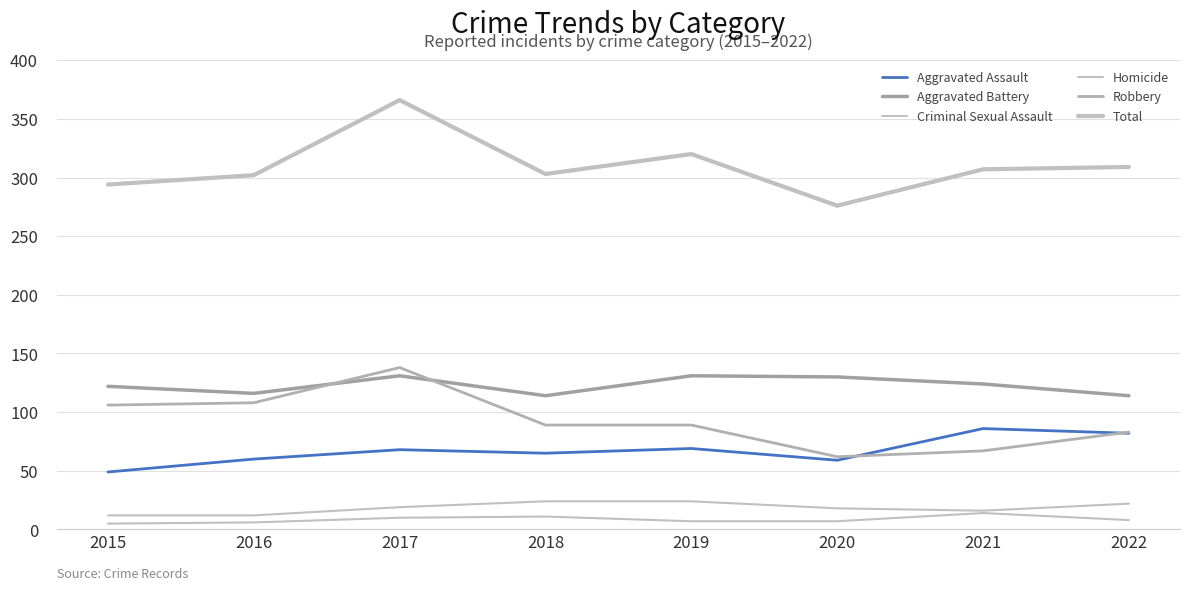

Is this an area chart (filled region under the line)?

No